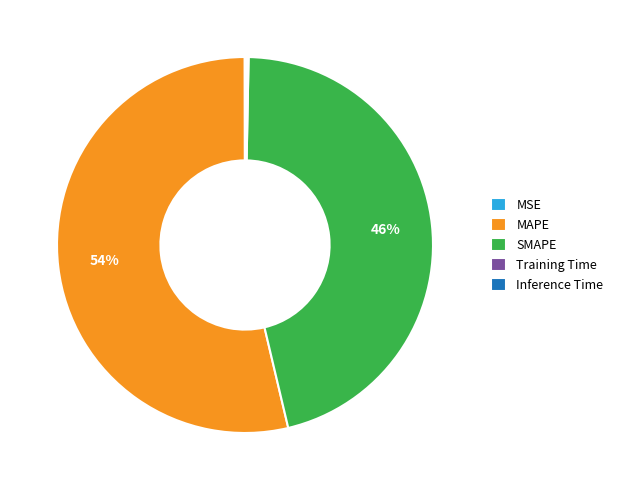

Between SMAPE and MAPE, which is larger?

MAPE